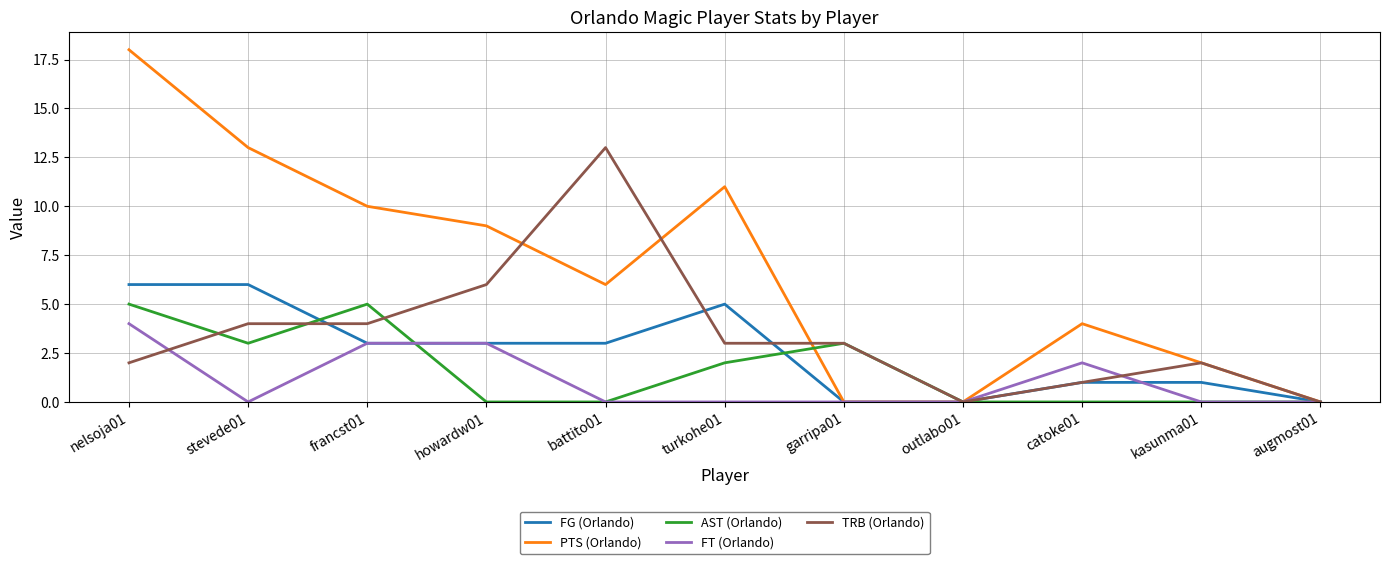

What position from the right is garripa01?

5